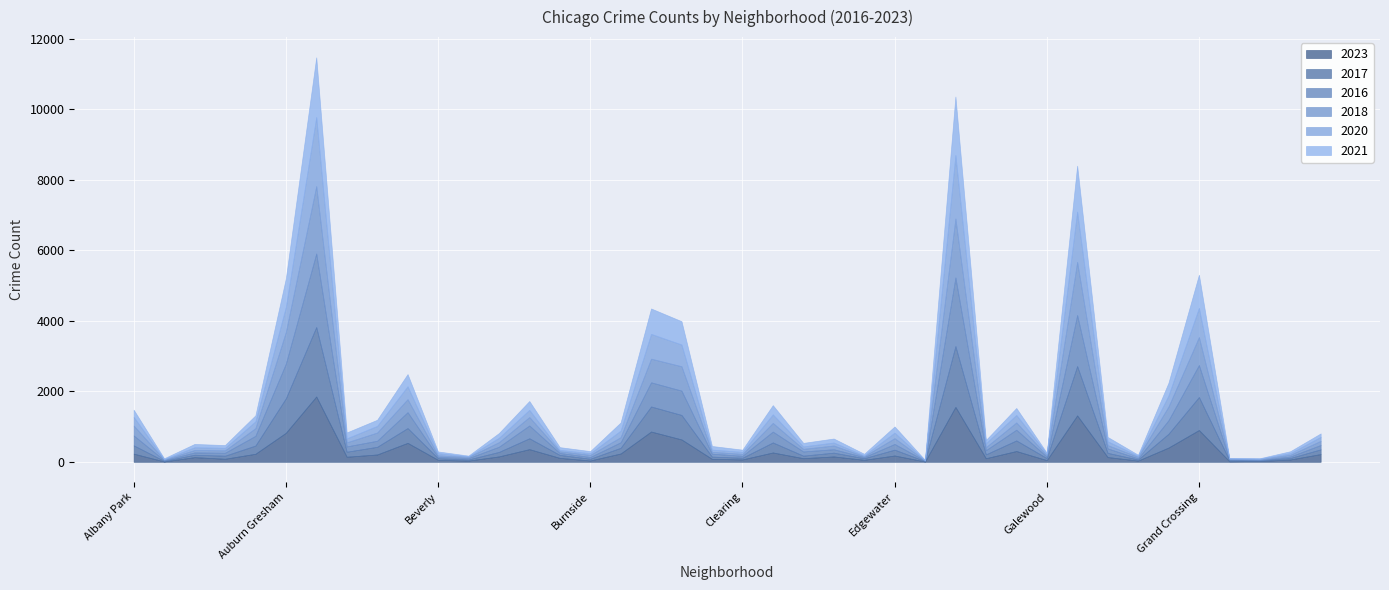

At which category does 2023 reach its first local valley?

Andersonville